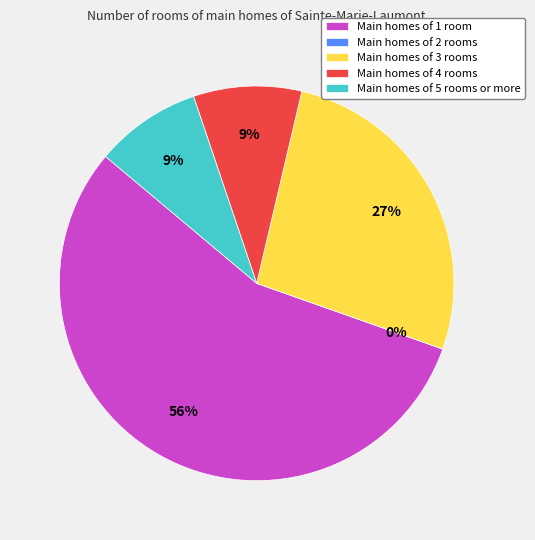

To the nearest percent, what is the average slice percentage?

20%